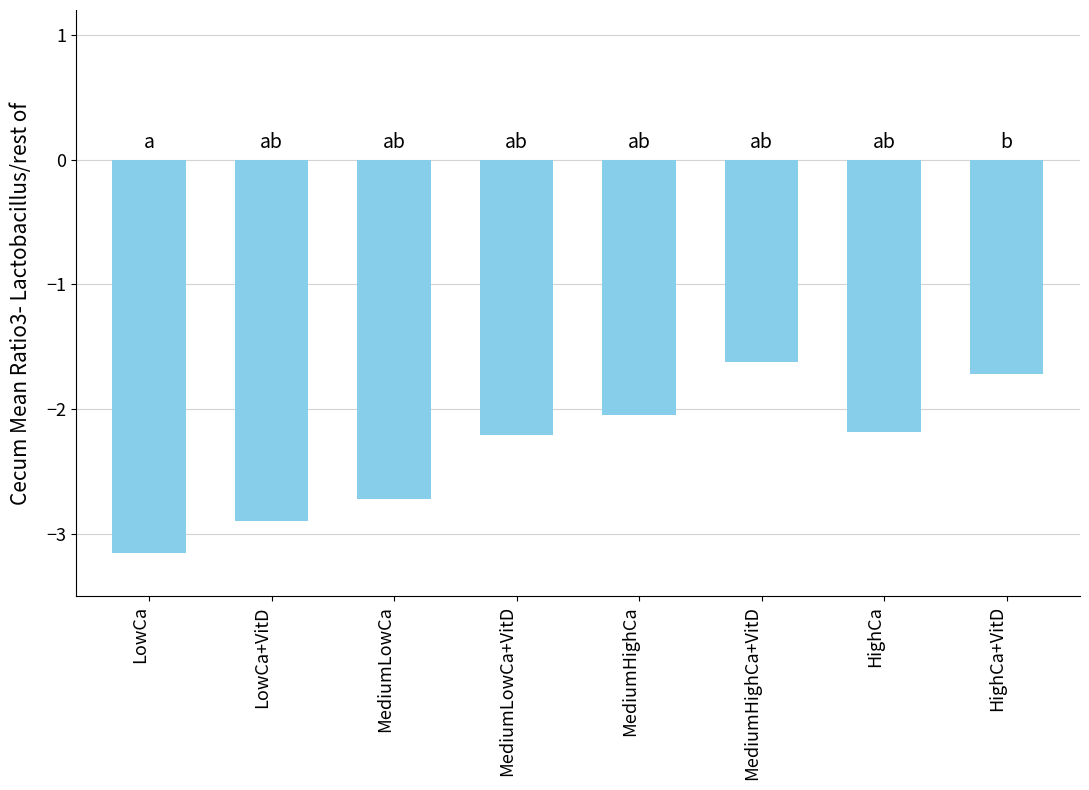

What is the change in value from LowCa to MediumHighCa+VitD?

+1.5